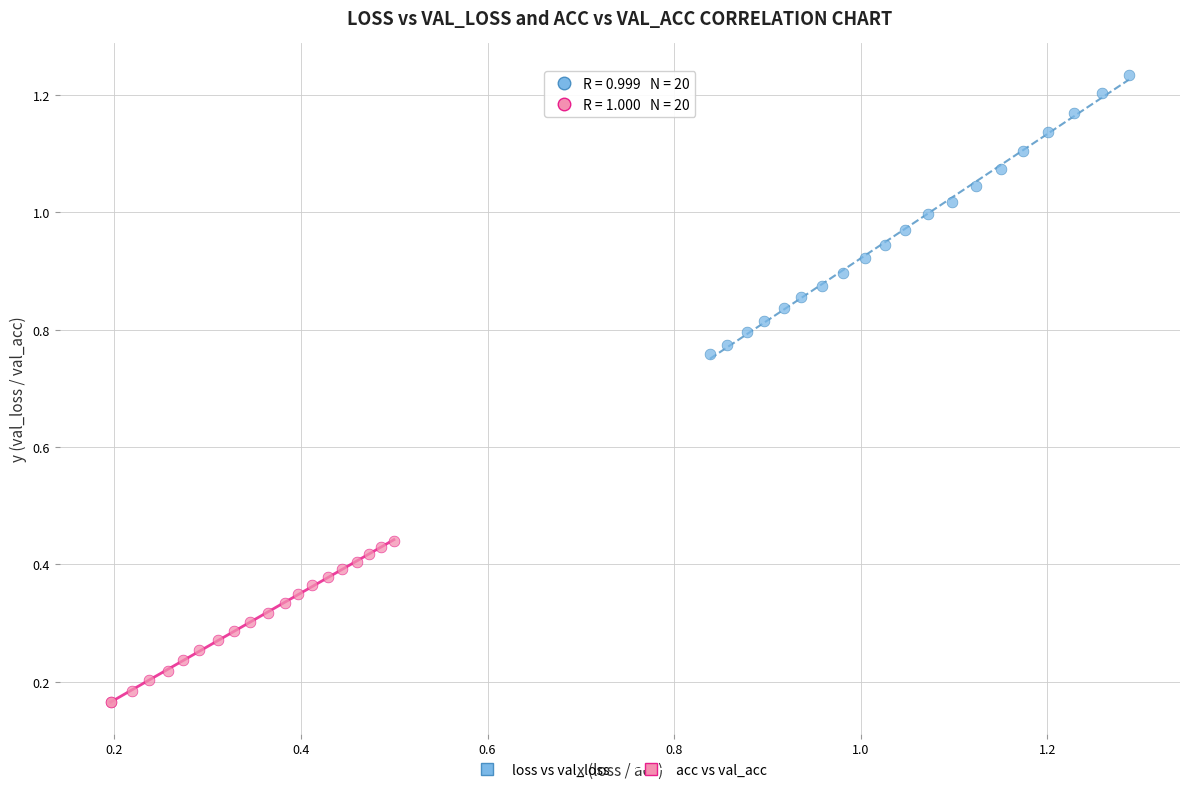

Which series has the largest Y range (max minus min)?

loss vs val_loss